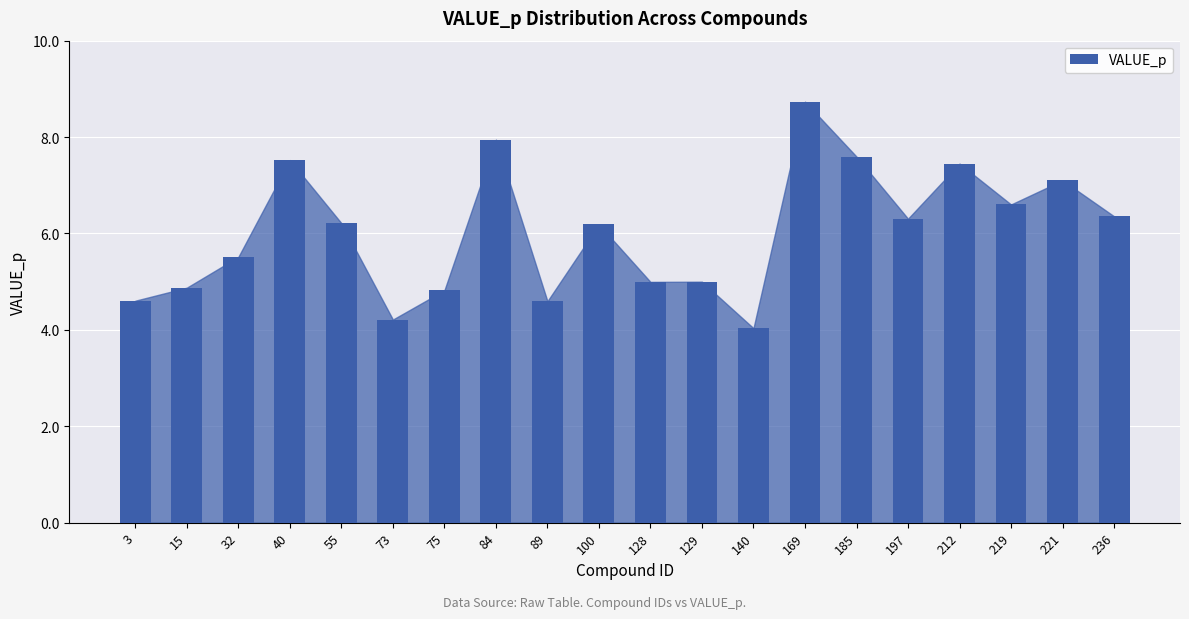

The chart shows a value of 6.3 at 197. True or false?

True